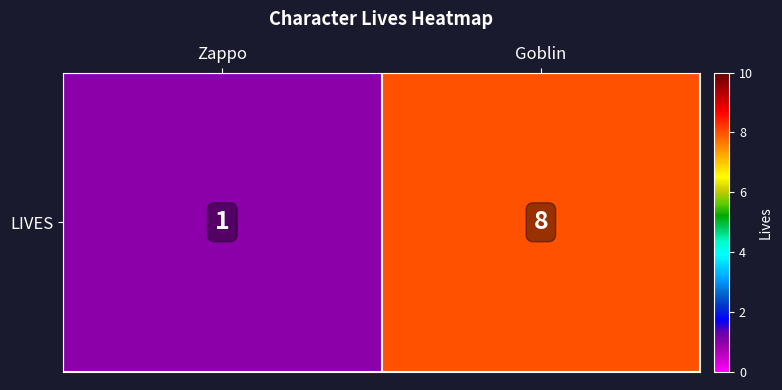

Reading left to right, transcribe all the data shown in this chart.

Zappo=1	Goblin=8